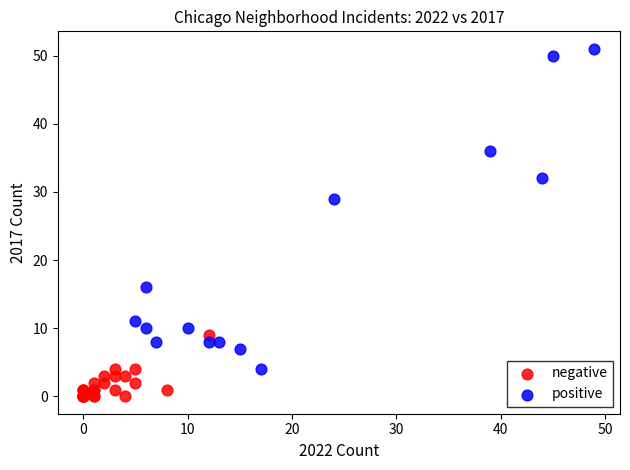

What are all the series names shown in the legend?

negative, positive